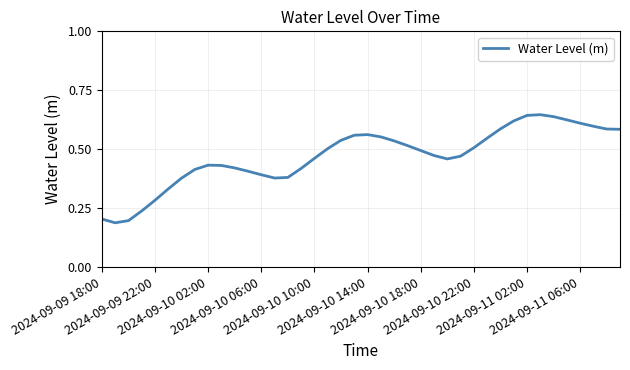

How many lines are shown in the chart?

1